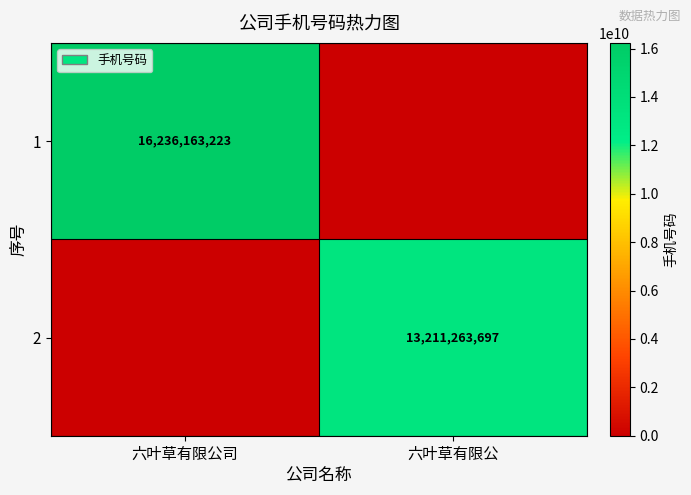

True or false: 2 has a value of 13211263697 at 六叶草有限公.

True